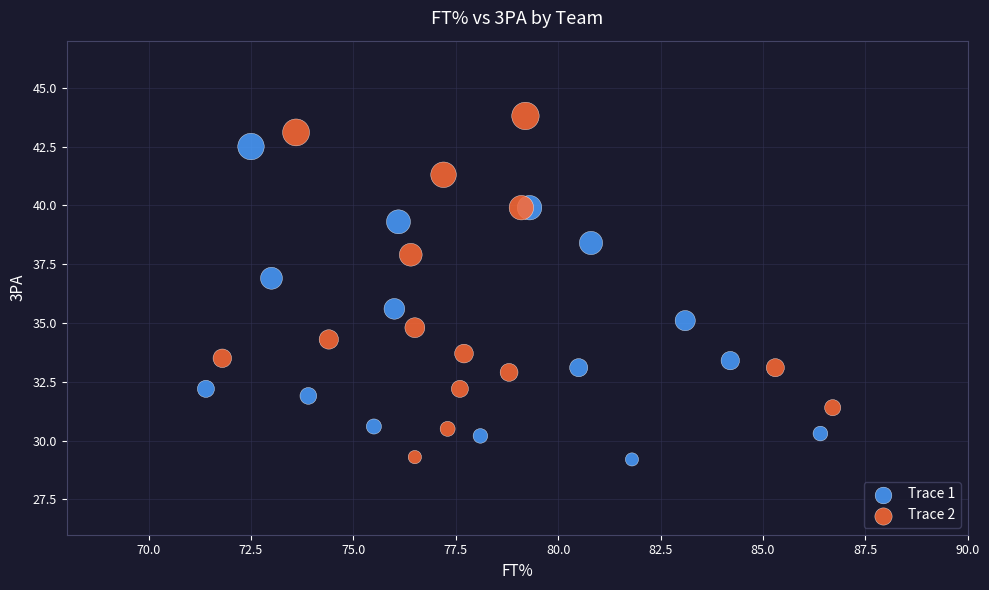

Which series has the widest spread of Y values?

Trace 2